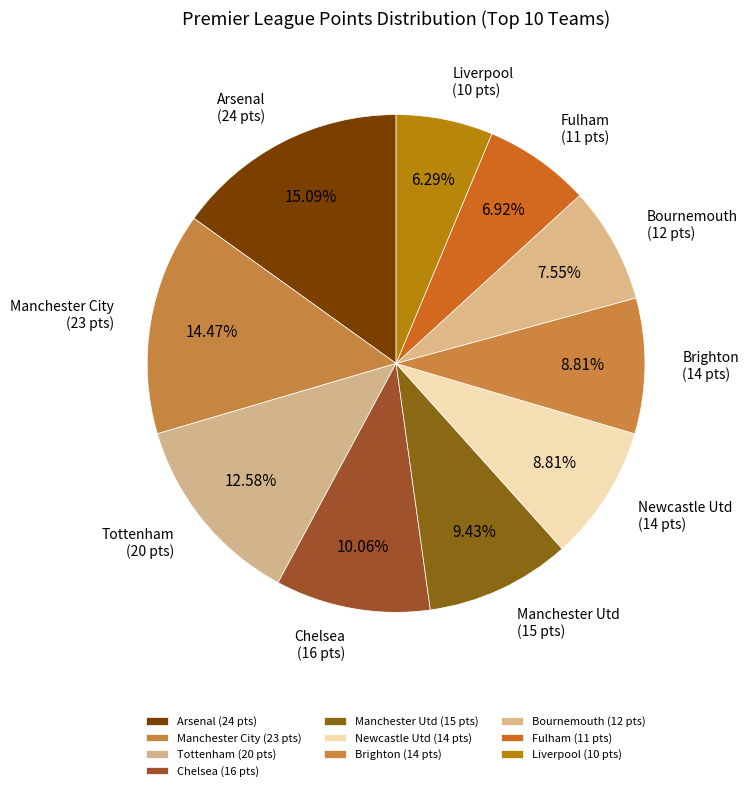

Count the number of slices in the pie.

10